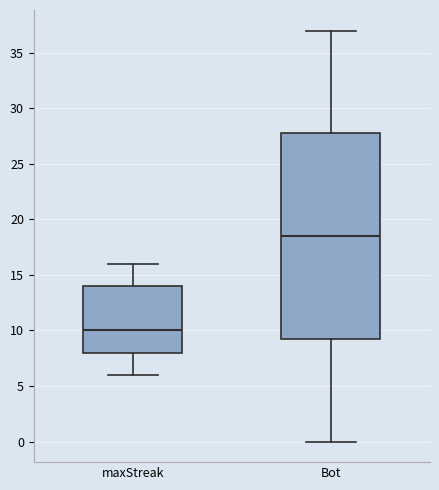

Where is the upper edge of the box for maxStreak on the y-axis? The values are not printed on the chart, so give them approximately, as read against the axis.

14.0